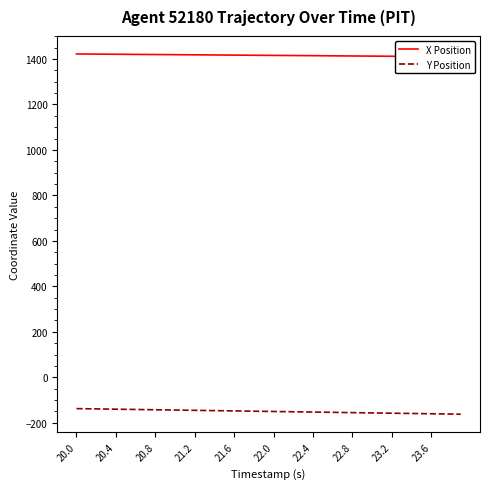

Where is Y Position nearest to the value -150?

19